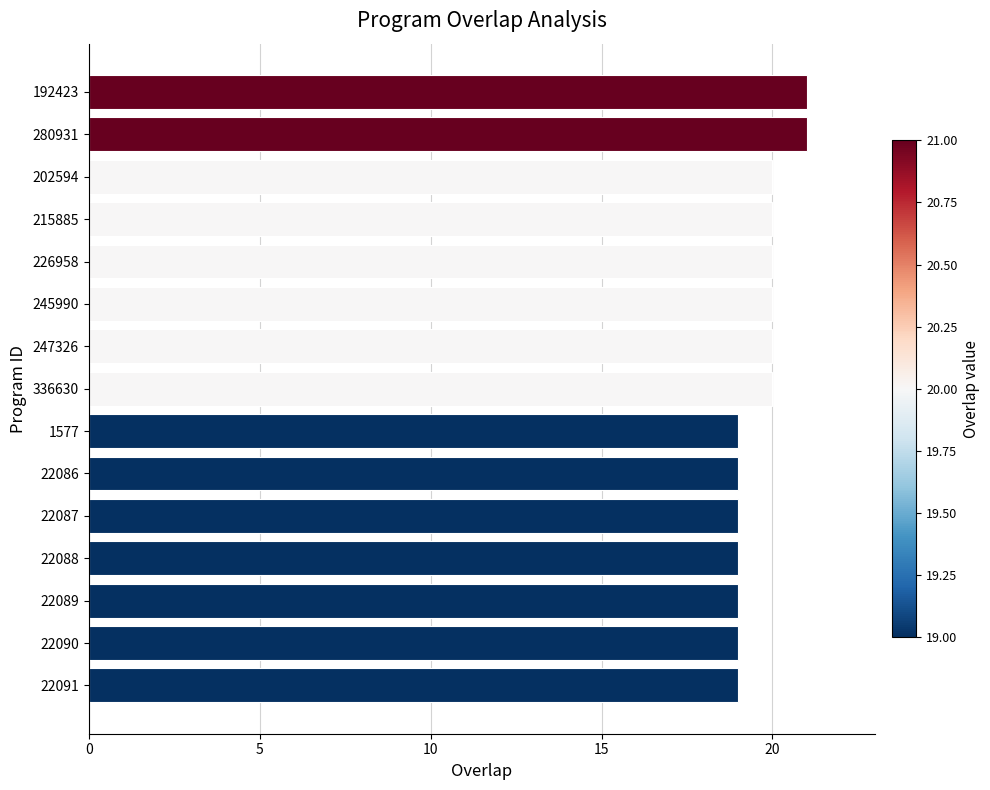

How many bars are there in total?

15